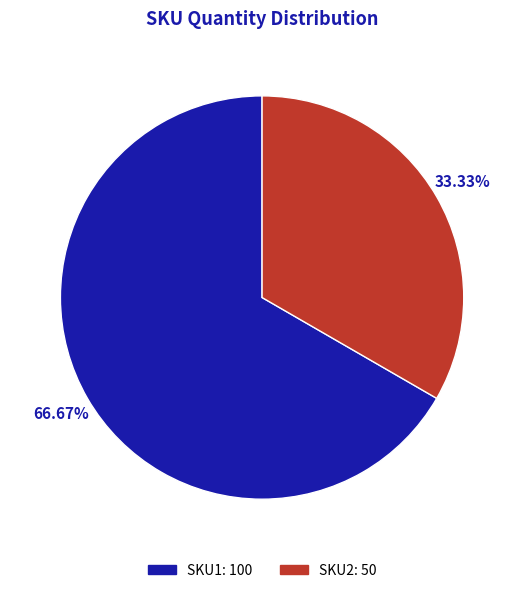

Between SKU1 and SKU2, which is larger?

SKU1